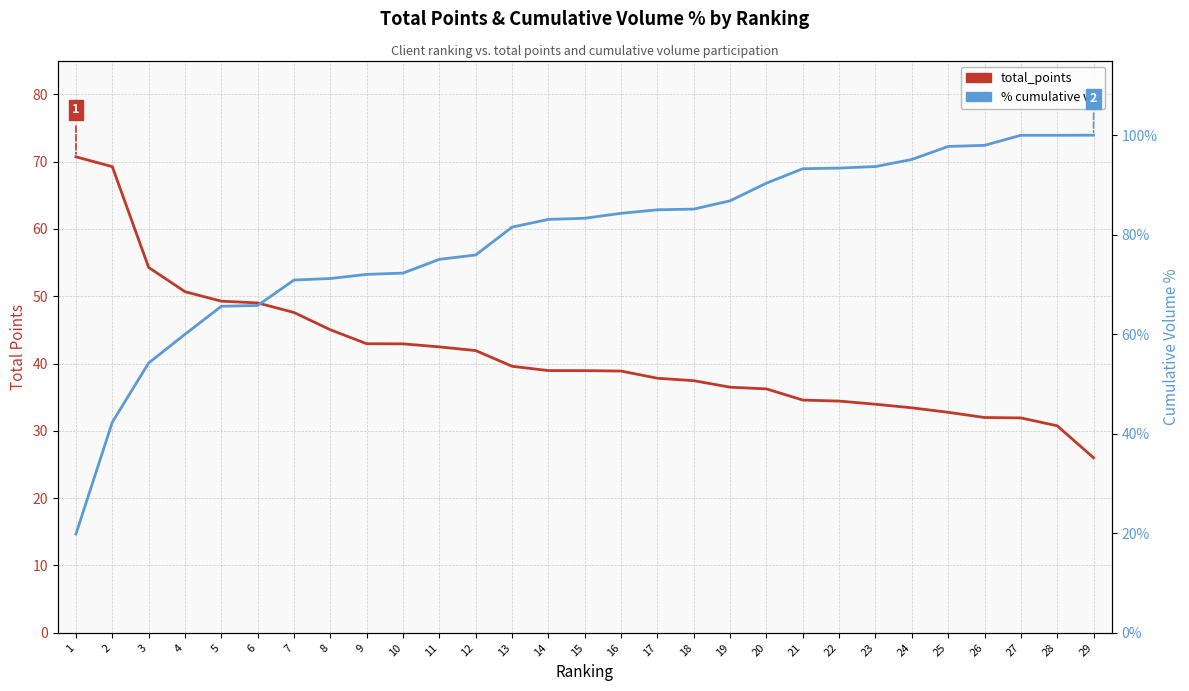

Reading left to right, transcribe all the data shown in this chart.

total_points: 70.7	69.2	54.3	50.7	49.3	49.0	47.6	45.0	42.9	42.9	42.5	41.9	39.6	39.0	38.9	38.9	37.8	37.5	36.5	36.2	34.6	34.4	34.0	33.4	32.8	32.0	31.9	30.8	26.0
% cumulative vol: 19.9	42.3	54.2	60.0	65.6	65.8	70.9	71.2	72.0	72.3	75.0	75.9	81.5	83.1	83.3	84.3	85.0	85.2	86.8	90.4	93.3	93.4	93.7	95.1	97.7	98.0	100.0	100.0	100.0